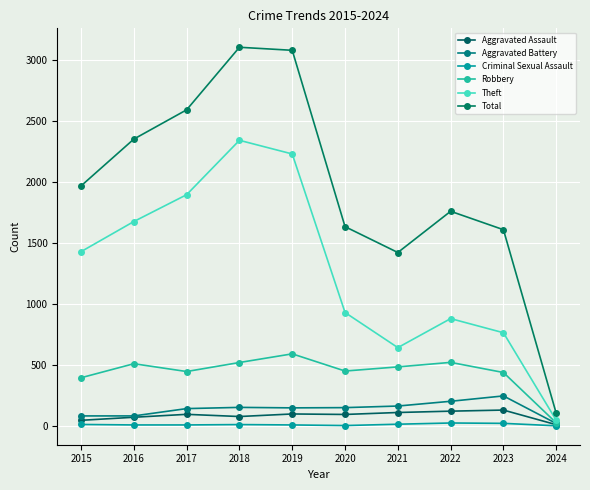

Reading left to right, what are all the values shown in this chart?

Aggravated Assault: 46	71	95	77	98	94	110	121	130	10
Aggravated Battery: 82	82	142	152	148	150	163	202	246	20
Criminal Sexual Assault: 12	8	8	11	8	3	14	24	21	1
Robbery: 395	510	446	520	591	450	484	521	438	25
Theft: 1429	1676	1896	2342	2230	930	642	880	764	46
Total: 1968	2352	2592	3105	3080	1634	1422	1760	1609	103